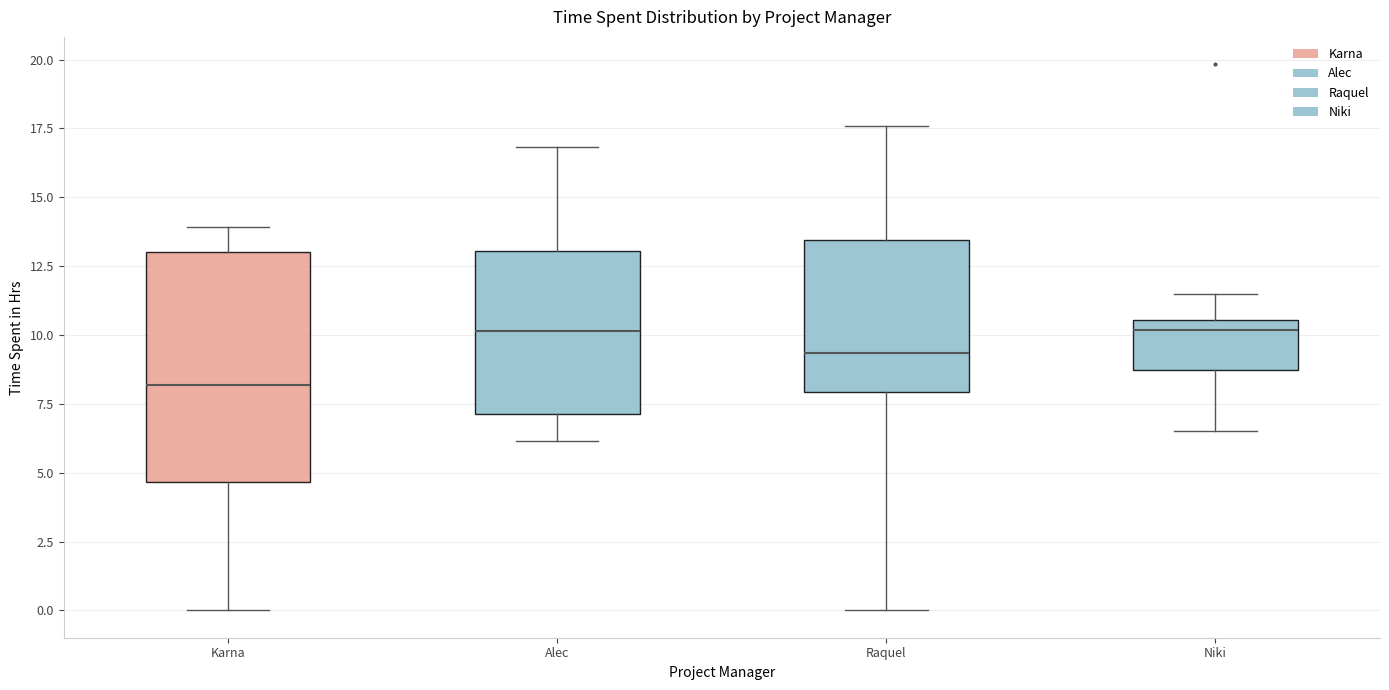

Reading left to right, read every box against the y-axis: the position of its median line, the range the box covers, and the ends of its whiskers. The values are not printed on the chart, so give them approximately, as read against the axis.

Karna: median 8.0, box 4.5 to 13.0, whiskers 0.0 to 14.0
Alec: median 10.0, box 7.0 to 13.0, whiskers 6.0 to 17.0
Raquel: median 9.5, box 8.0 to 13.5, whiskers 0.0 to 17.5
Niki: median 10.0, box 8.5 to 10.5, whiskers 6.5 to 11.5